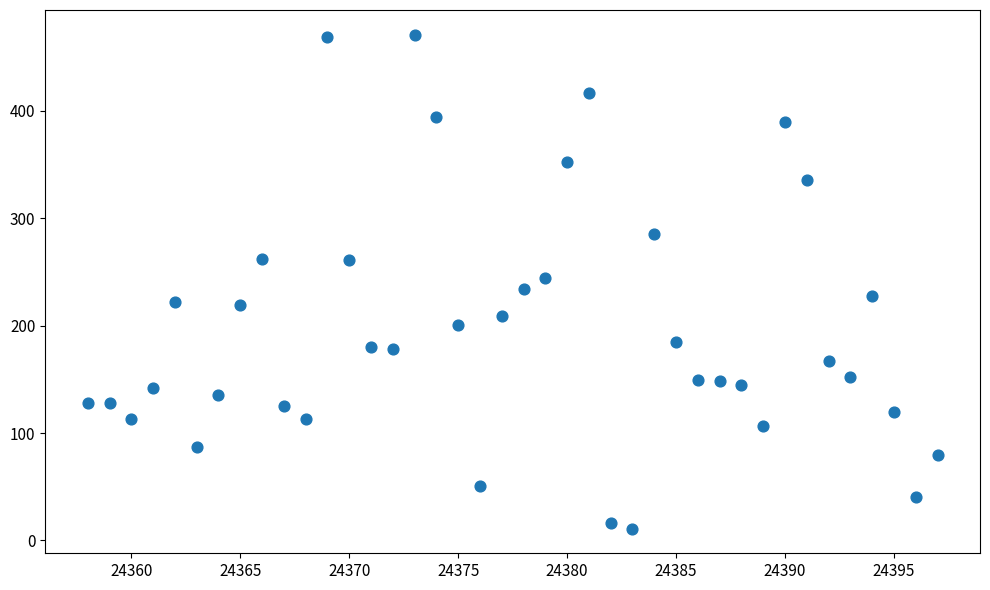

What is the range of X values (max minus min)?

39